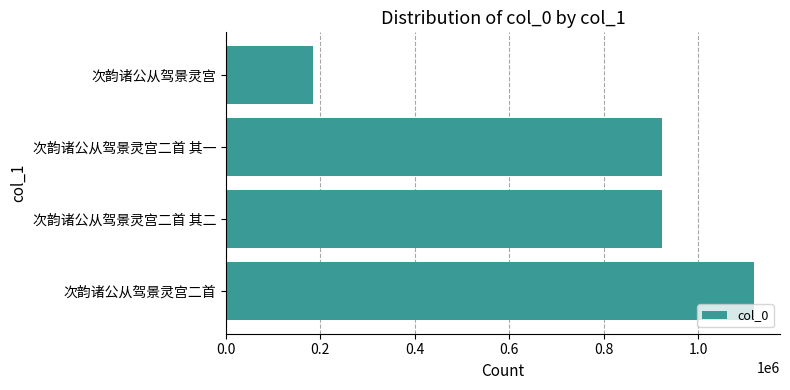

How many distinct data groups are displayed?

1